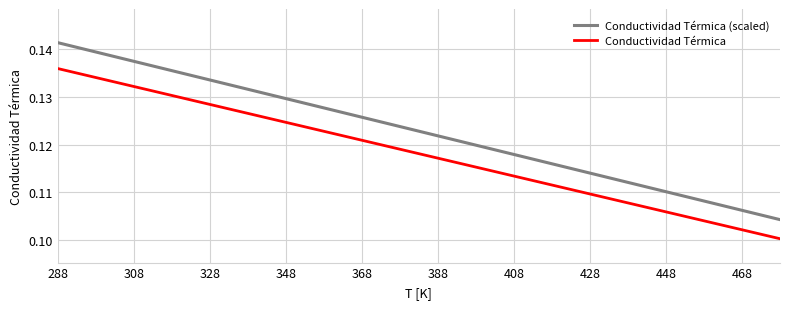

True or false: Conductividad Térmica and Conductividad Térmica (scaled) cross at least once.

False